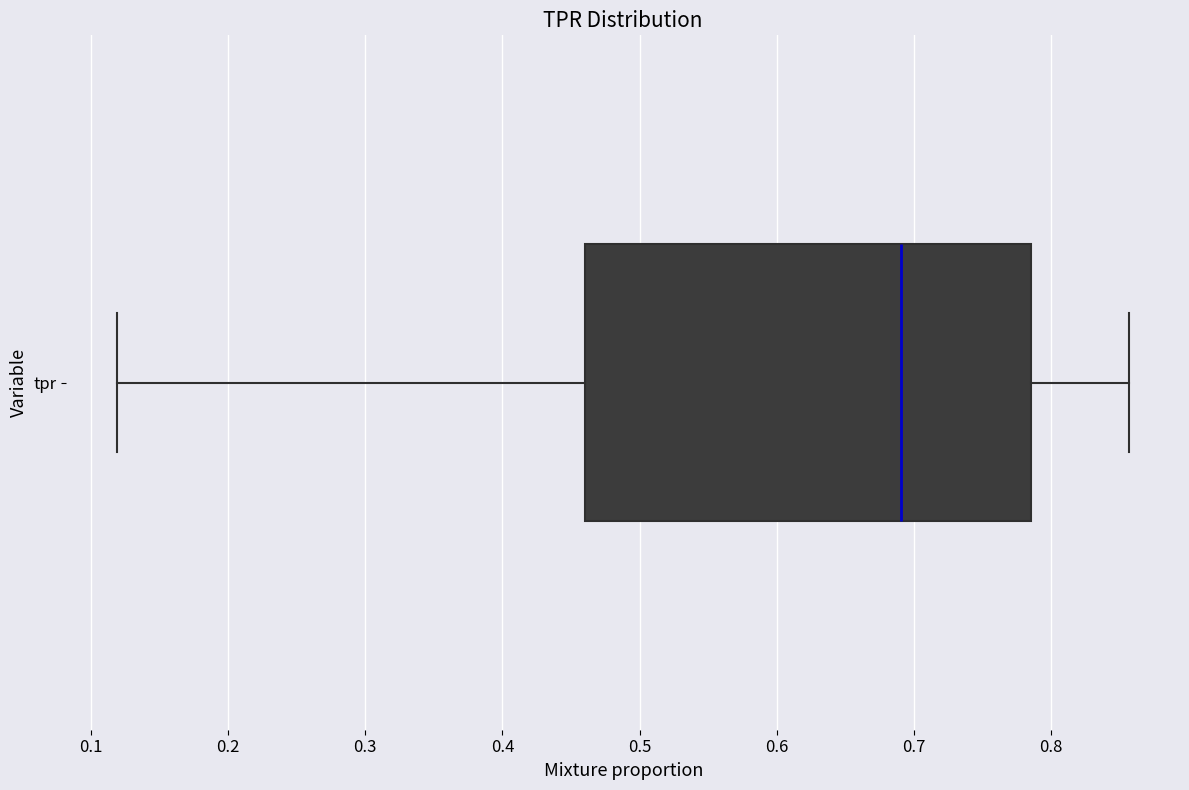

Transcribe this box plot: give where the median line is, the range the box spans, and where the two whiskers end, as read against the x-axis. The values are not printed on the chart, so give them approximately, as read against the axis.

median 0.69, box 0.46 to 0.79, whiskers 0.12 to 0.86